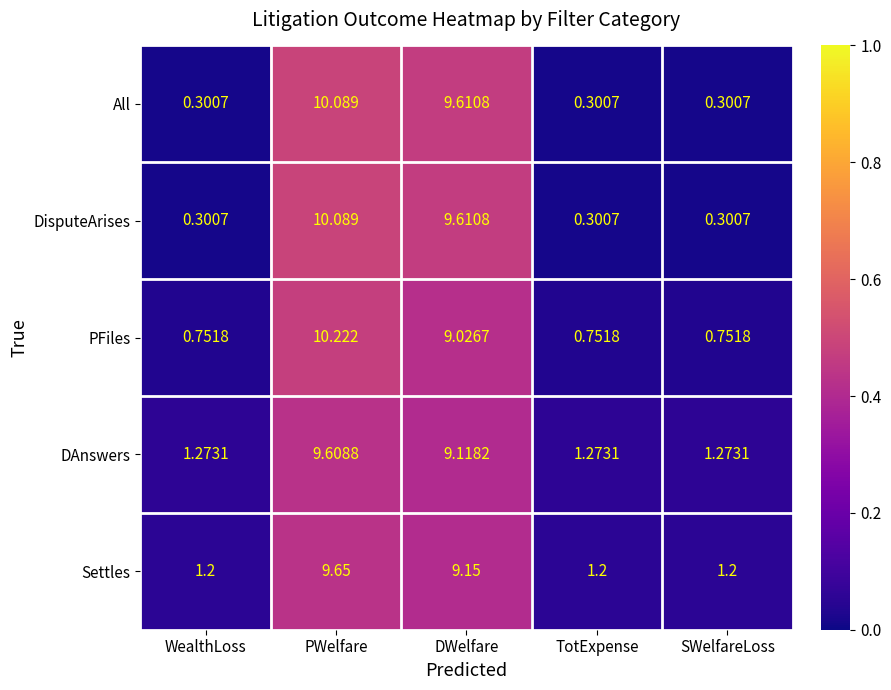

At which category is the sum across all series the highest?

PWelfare